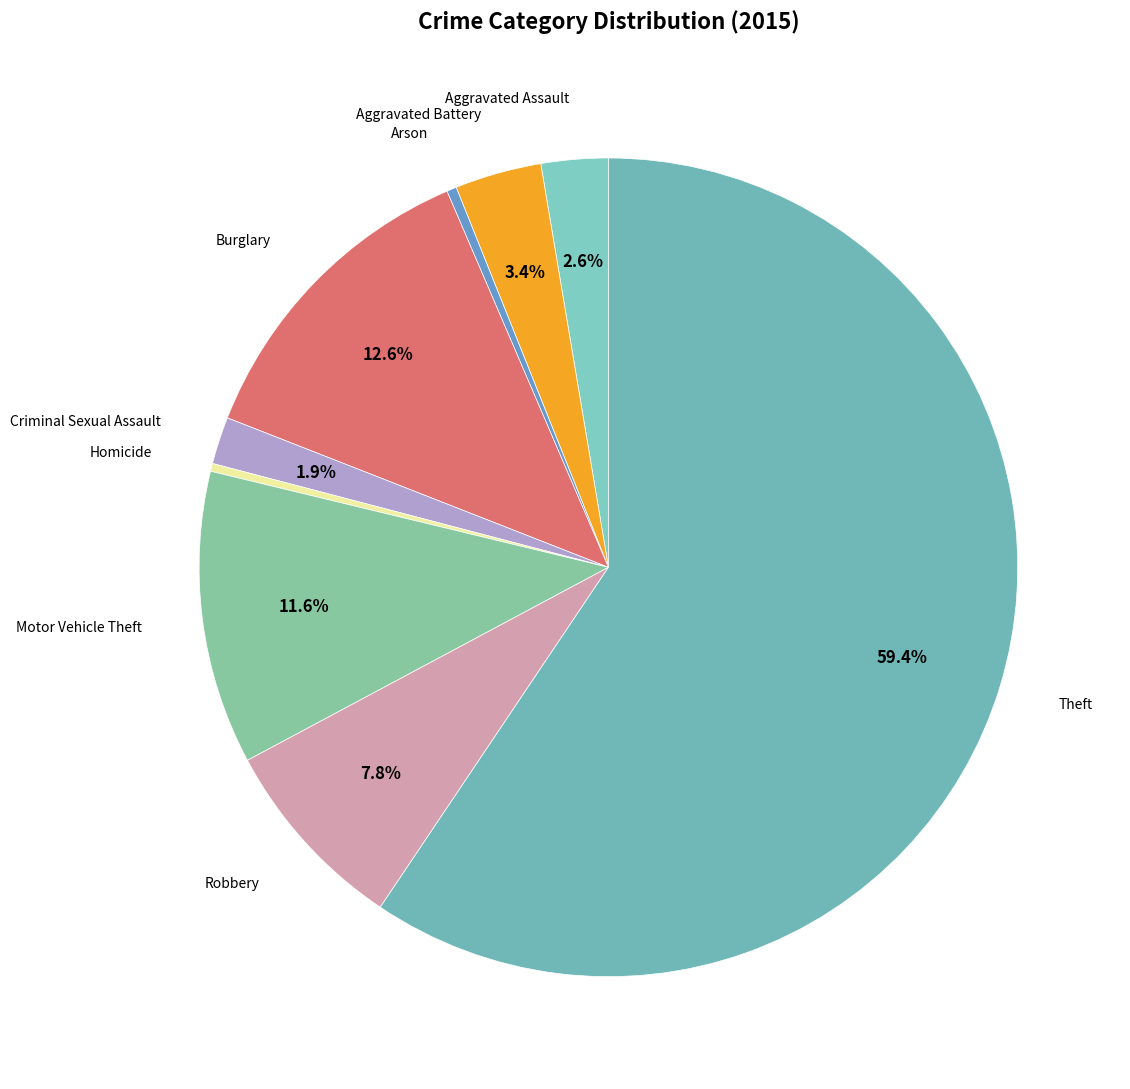

How many segments does this pie chart have?

9